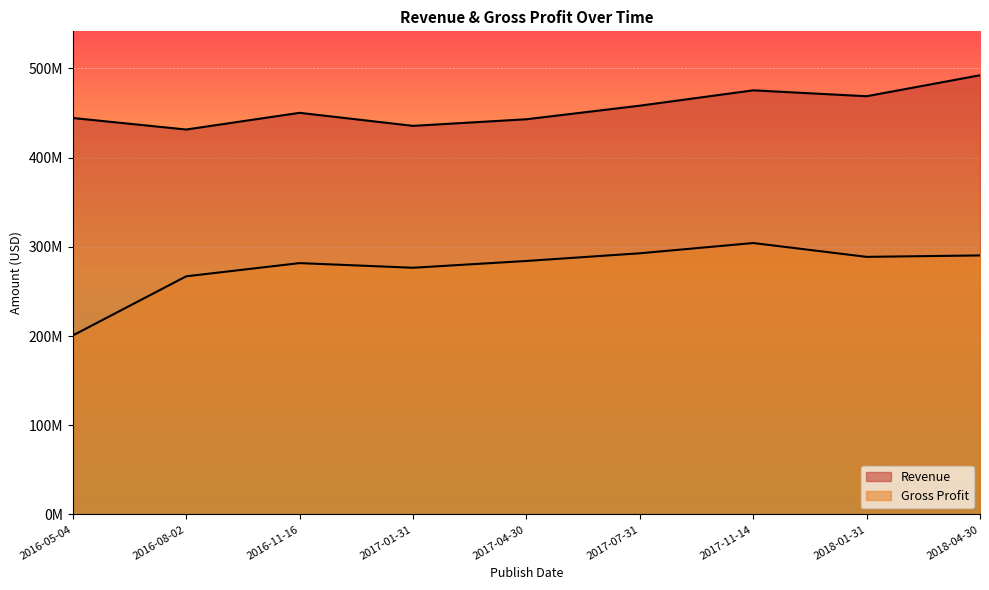

Rank the series at 2017-07-31 from highest to lowest value.

Revenue, Gross Profit